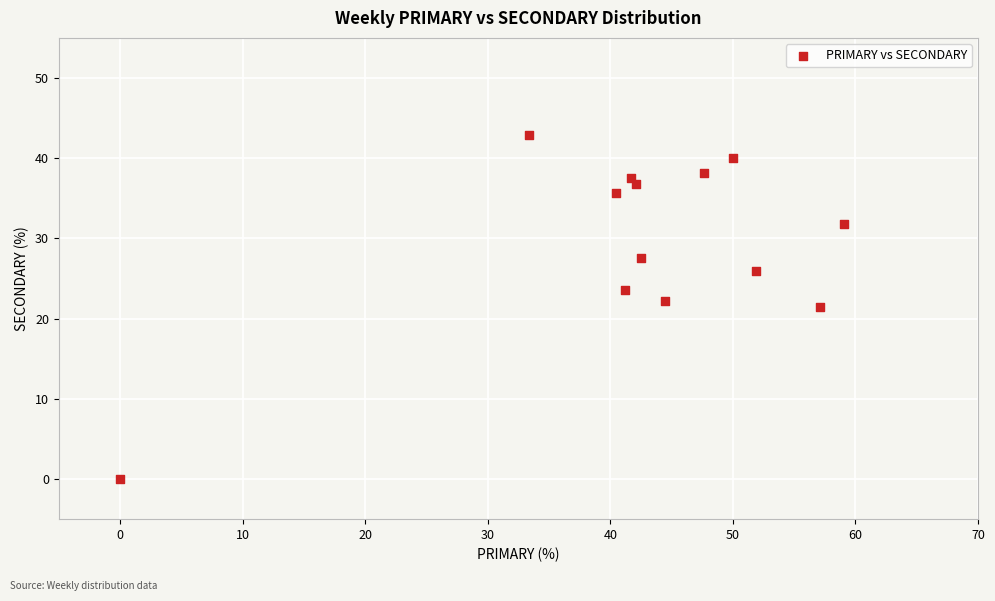

What is the range of Y values (max minus min)?

42.9